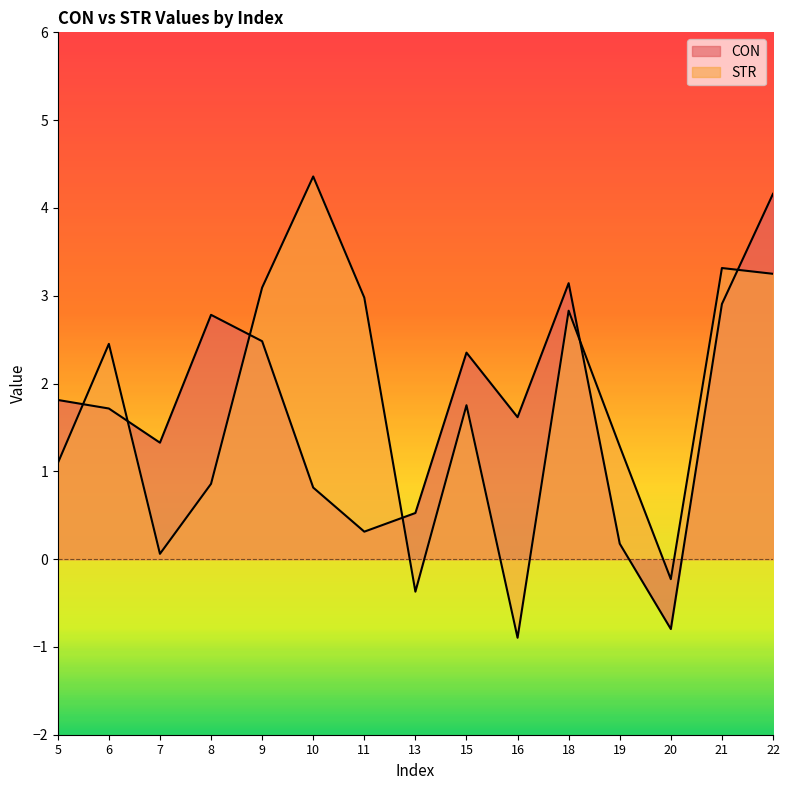

At how many categories does at least one series exceed 0?

14